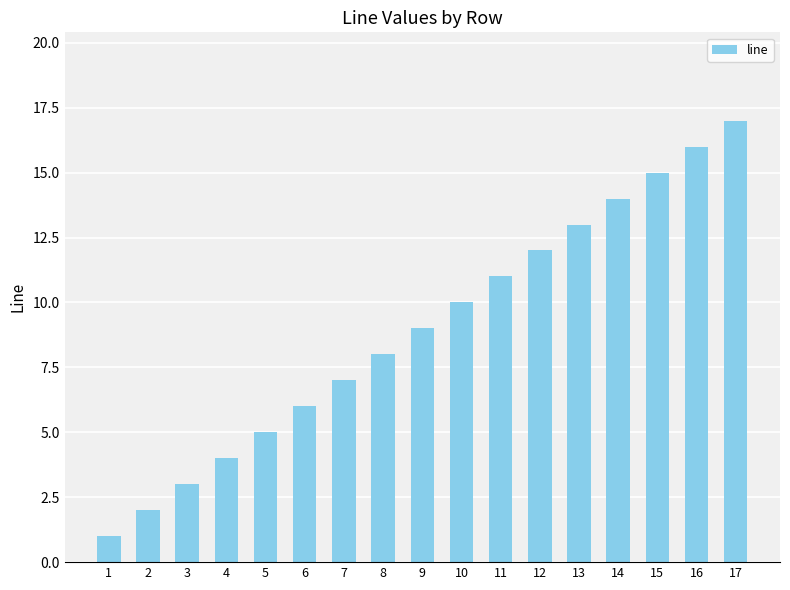

At which category does the chart reach its peak across all series?

17